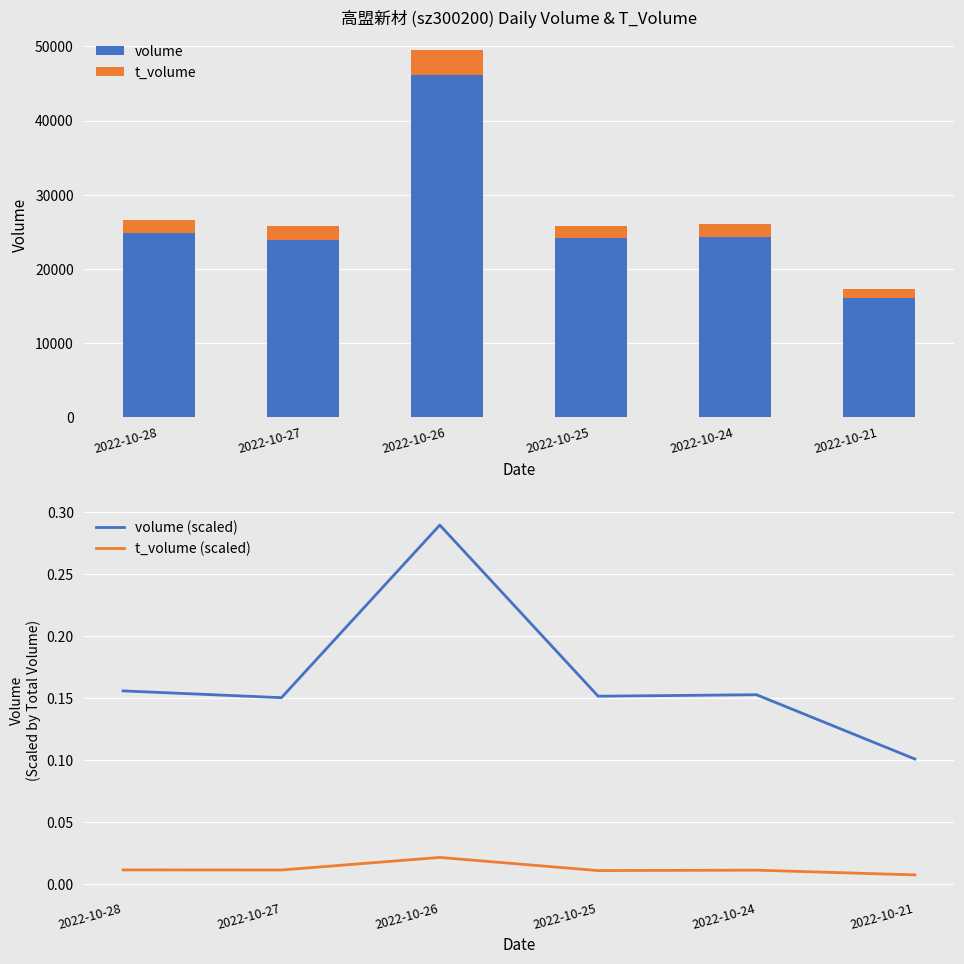

Read the t_volume value at 2022-10-24.

1759.0